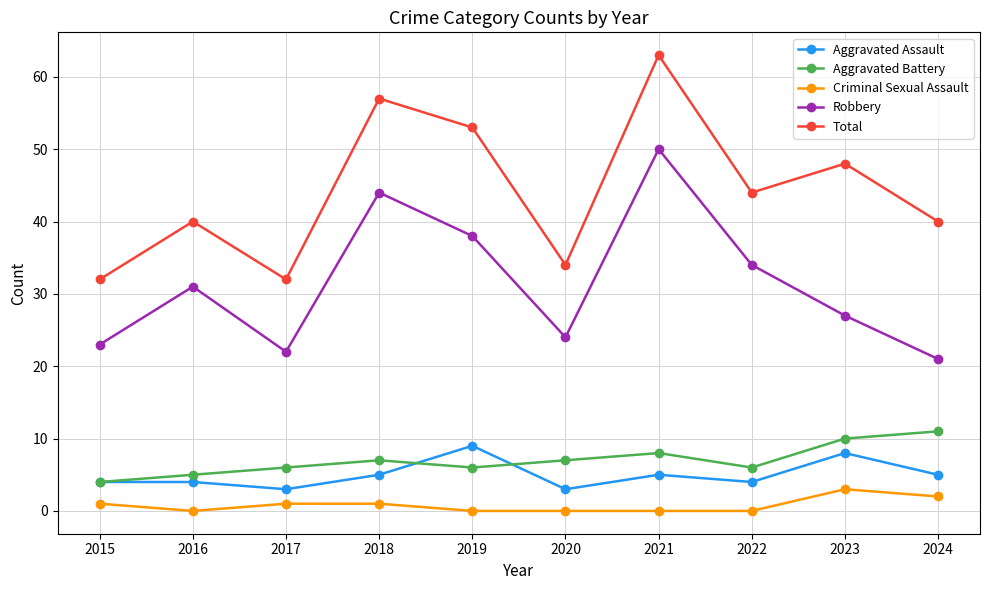

Does the chart have visible grid lines?

Yes